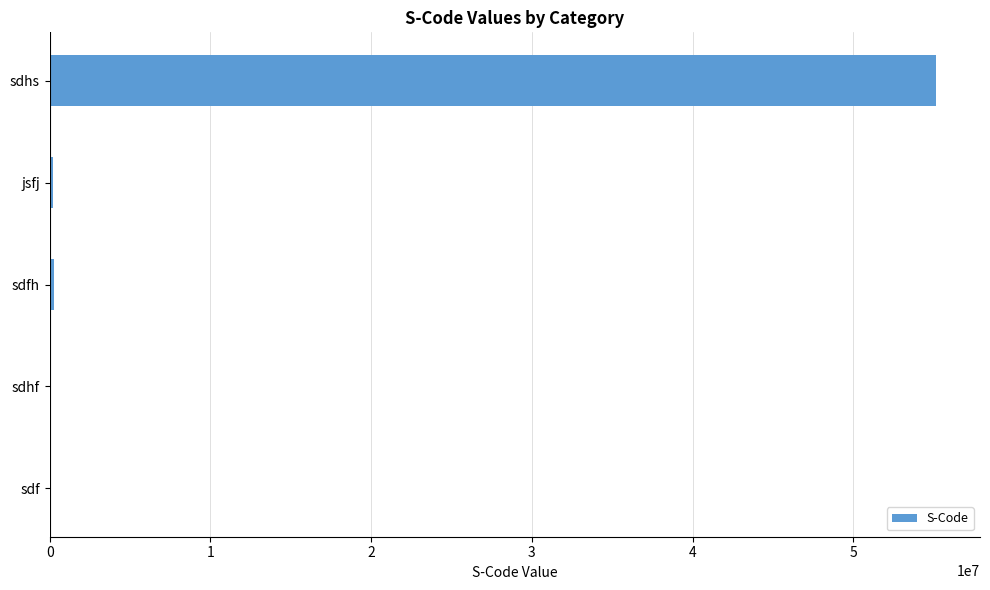

True or false: the data shows 55125674 at sdhs.

True